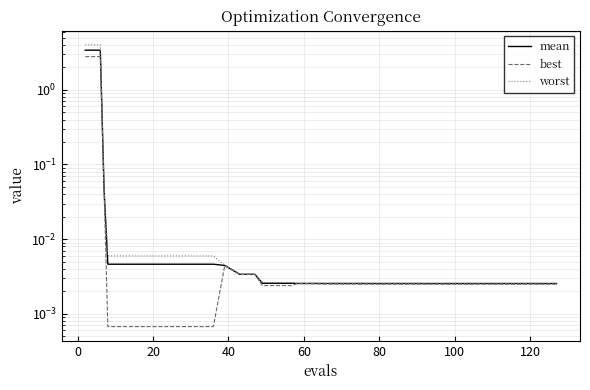

What are all the series names shown in the legend?

mean, best, worst